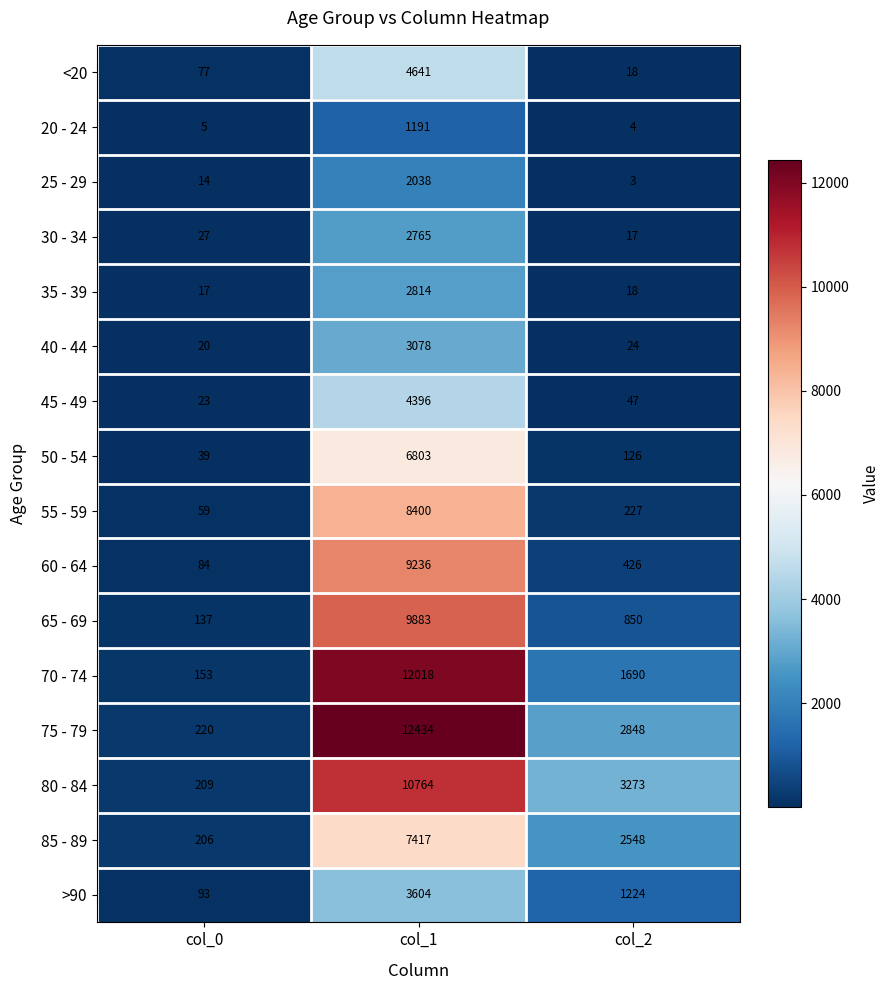

Which series has the widest spread of values?

75 - 79